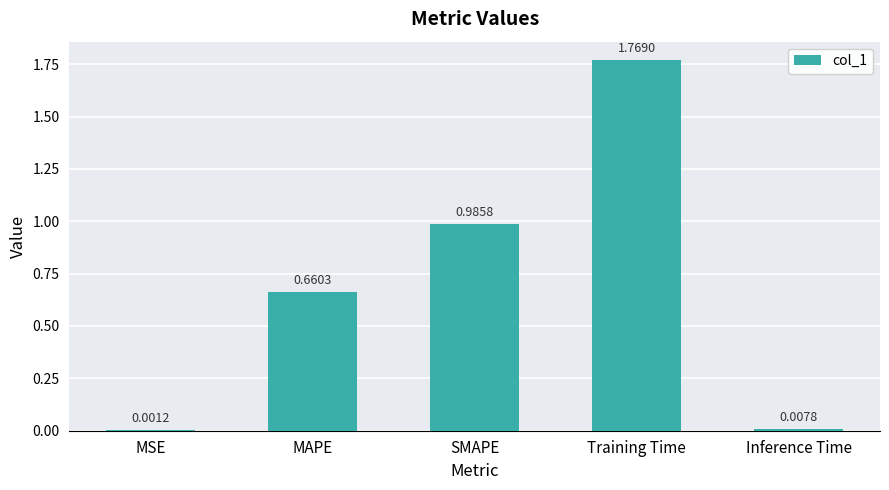

Does the chart contain stacked bars?

No